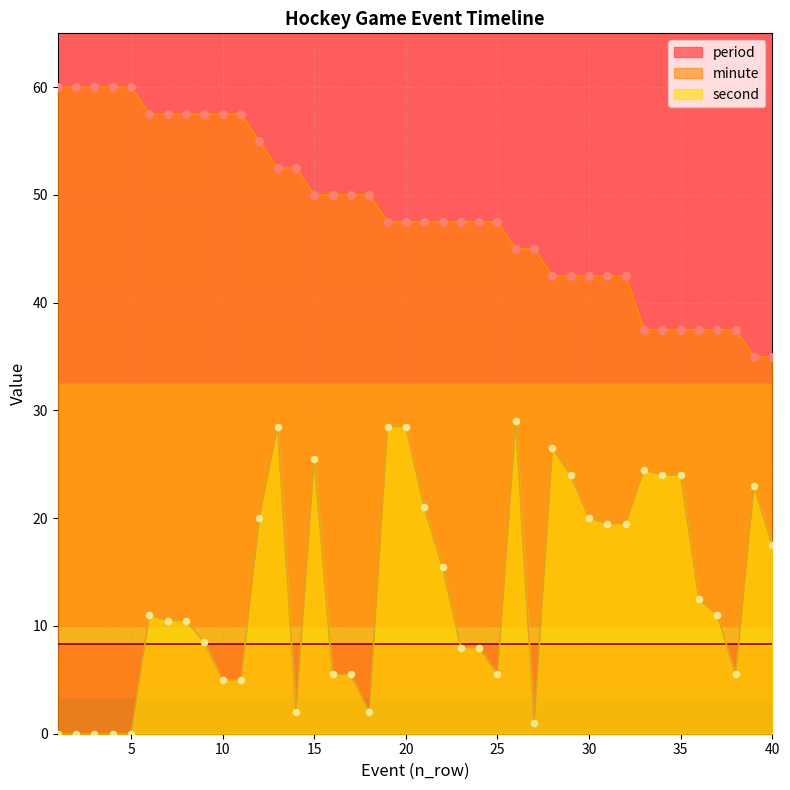

Which series reaches the minimum Y coordinate?

second